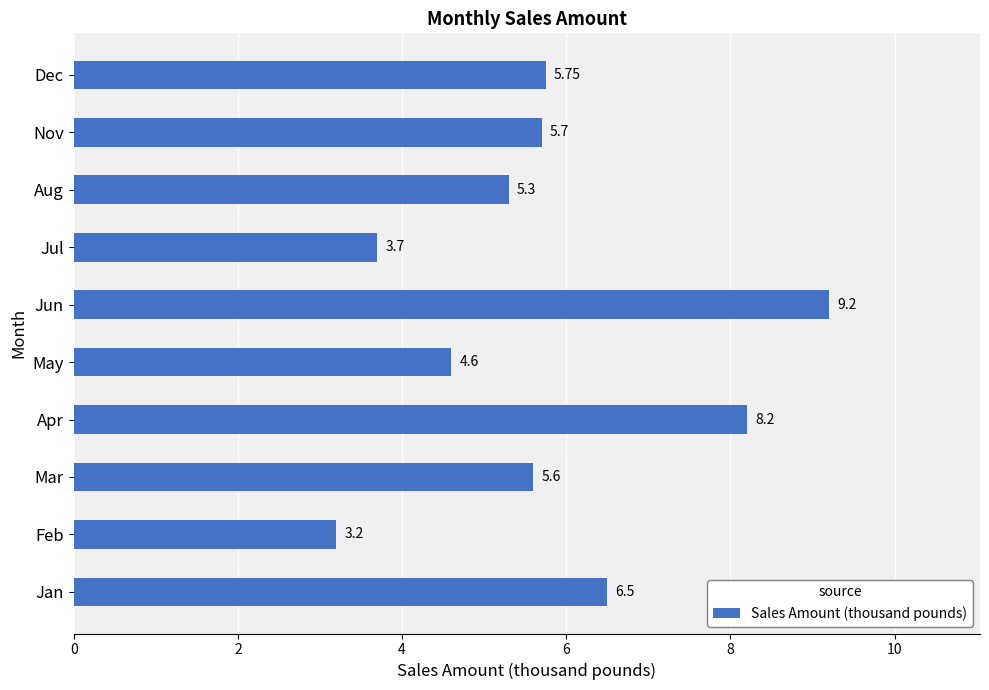

List the labels in order of value, largest first.

Jun, Apr, Jan, Dec, Nov, Mar, Aug, May, Jul, Feb